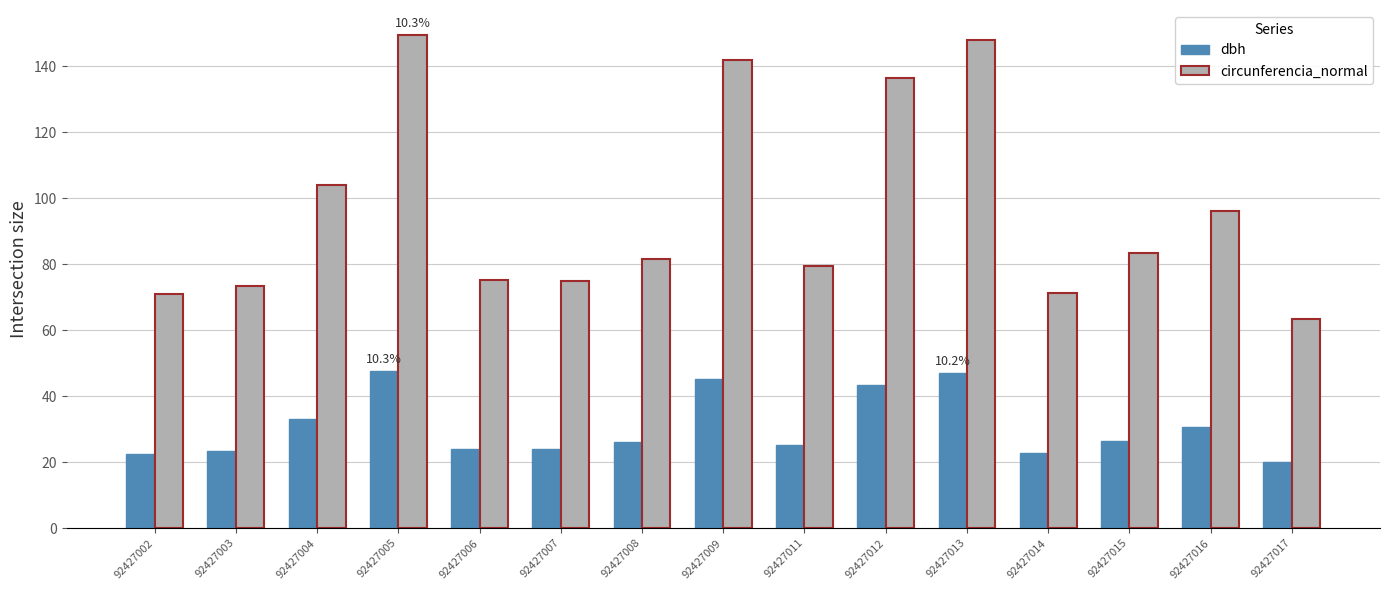

What are all the series names shown in the legend?

dbh, circunferencia_normal